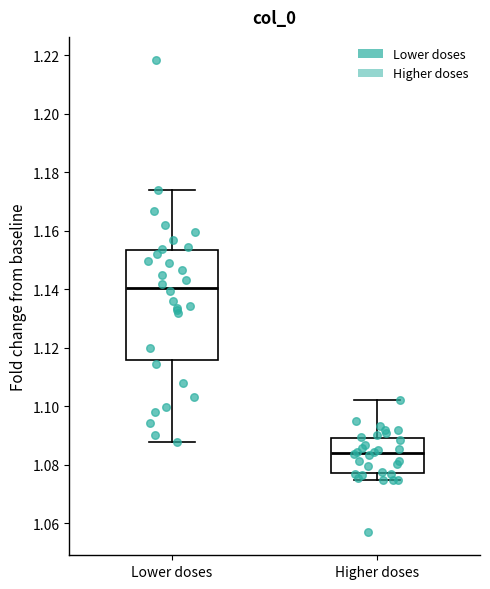

Reading left to right, read every box against the y-axis: the position of its median line, the range the box covers, and the ends of its whiskers. The values are not printed on the chart, so give them approximately, as read against the axis.

Lower doses: median 1.140, box 1.116 to 1.154, whiskers 1.088 to 1.174
Higher doses: median 1.084, box 1.078 to 1.090, whiskers 1.074 to 1.102